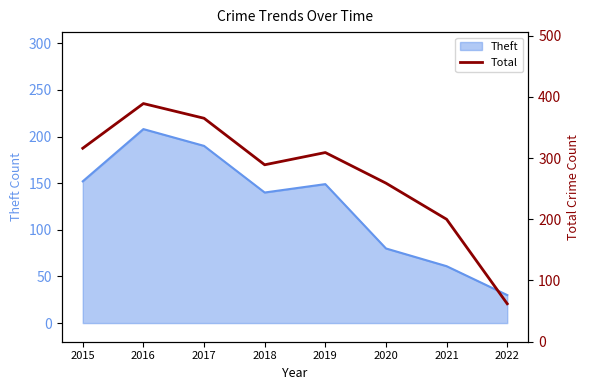

The value at 2020 is 259. True or false?

True